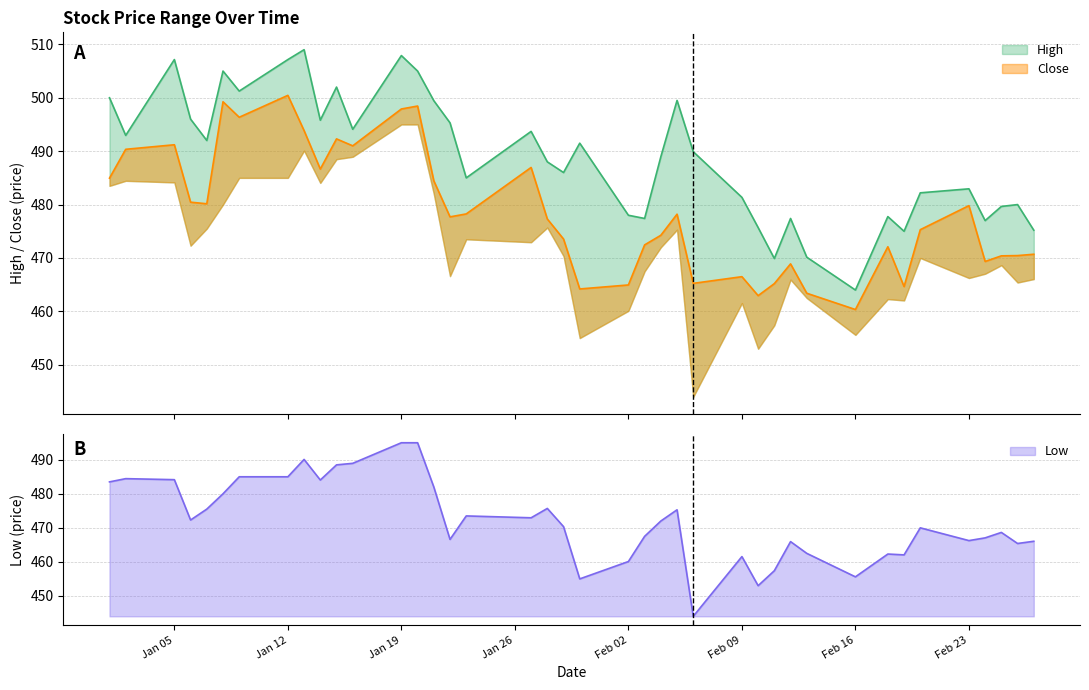

Rank the categories by Close value from highest to lowest.

12-01-2015, 08-01-2015, 20-01-2015, 19-01-2015, 09-01-2015, 13-01-2015, 15-01-2015, 05-01-2015, 16-01-2015, 02-01-2015, 27-01-2015, 14-01-2015, 01-01-2015, 21-01-2015, 06-01-2015, 07-01-2015, 23-02-2015, 23-01-2015, 05-02-2015, 22-01-2015, 28-01-2015, 20-02-2015, 04-02-2015, 29-01-2015, 03-02-2015, 18-02-2015, 27-02-2015, 26-02-2015, 25-02-2015, 24-02-2015, 12-02-2015, 09-02-2015, 06-02-2015, 11-02-2015, 02-02-2015, 19-02-2015, 30-01-2015, 13-02-2015, 10-02-2015, 16-02-2015